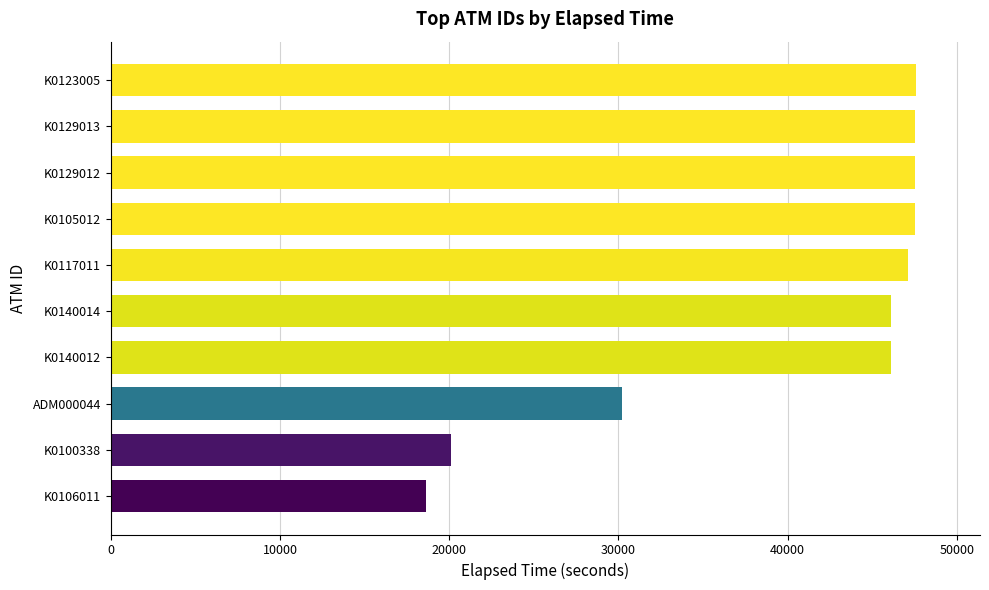

What is the change in value from K0140014 to K0123005?

+1440